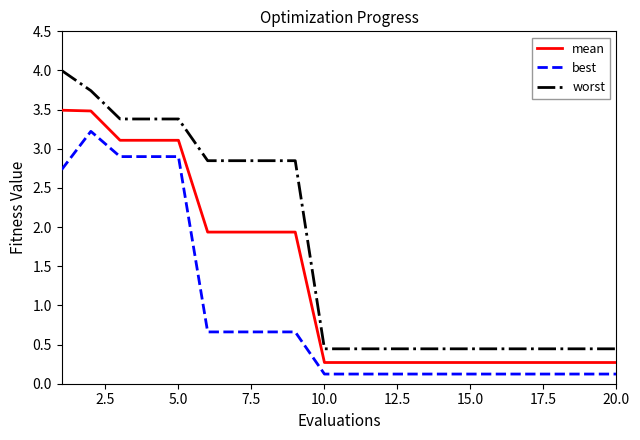

Which series has the largest range (max minus min)?

worst